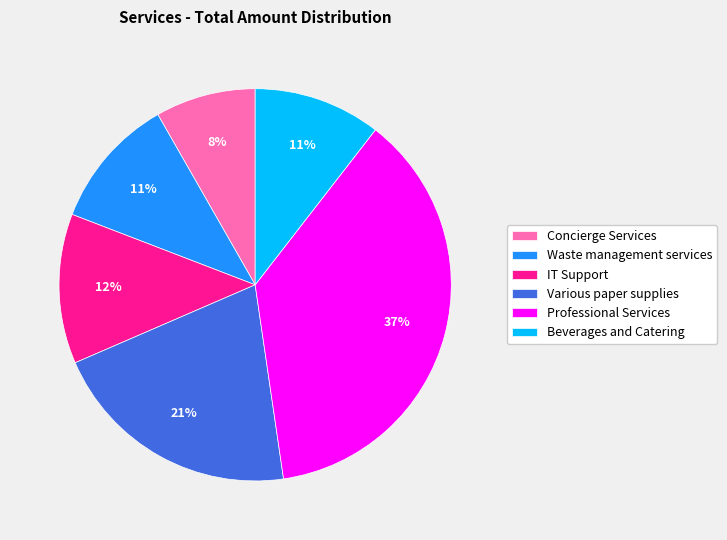

Is the sum of IT Support and Beverages and Catering greater than half?

No